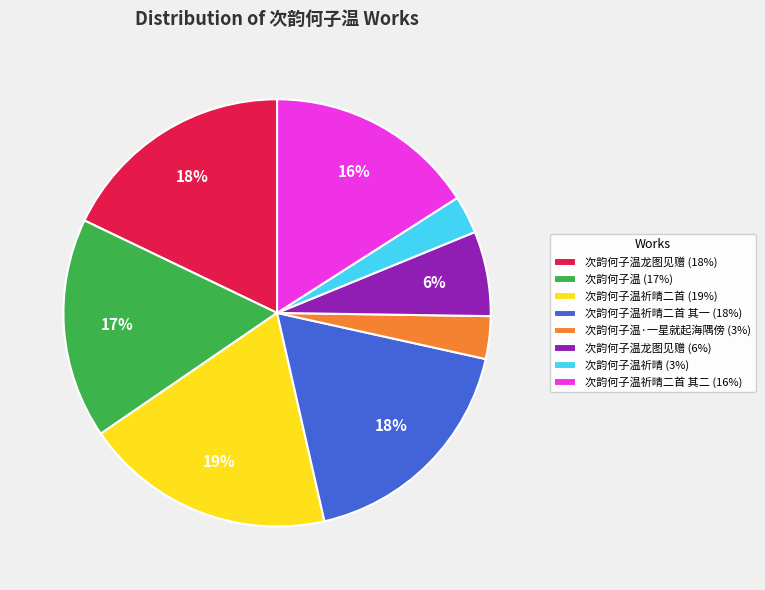

Which category has the biggest portion of the pie?

次韵何子温祈晴二首 (19%)